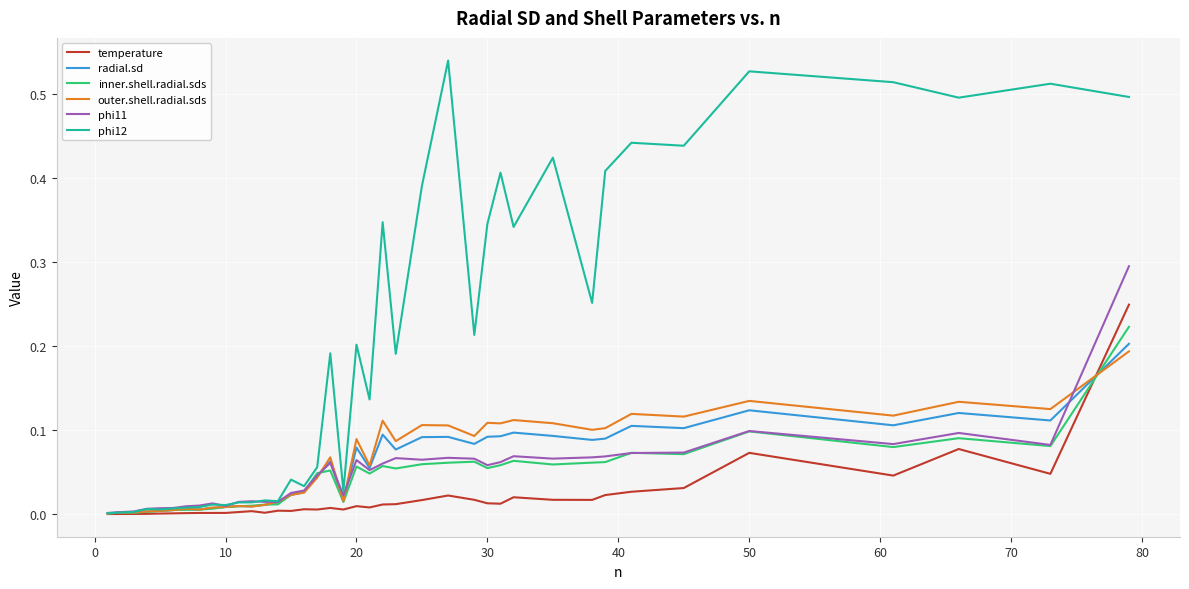

Which series has the largest total across all categories?

phi12